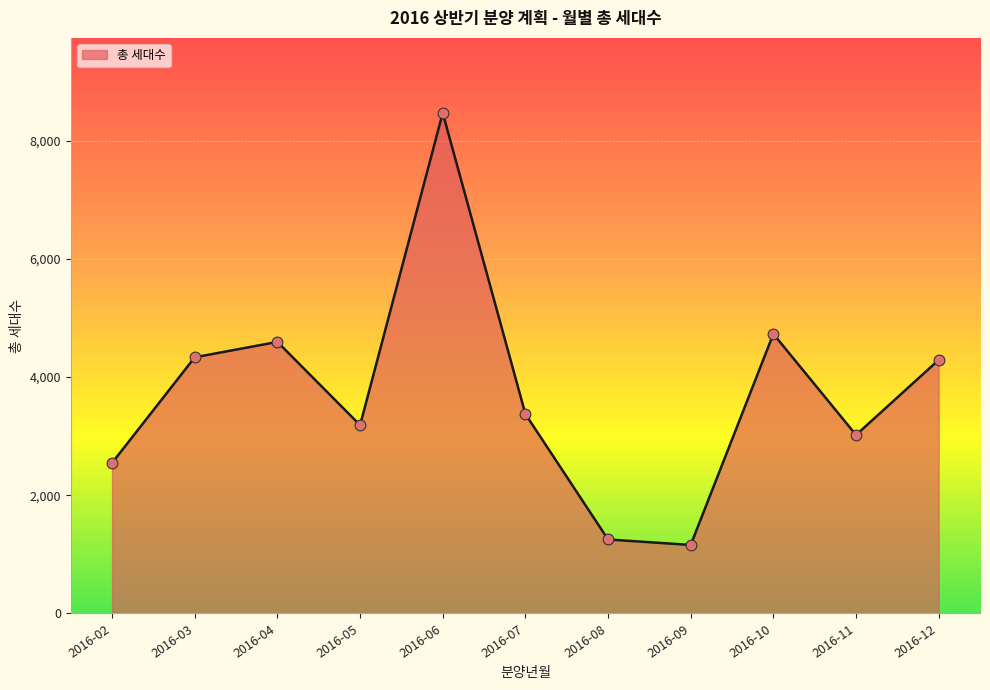

Between 2016-04 and 2016-08, which is larger?

2016-04